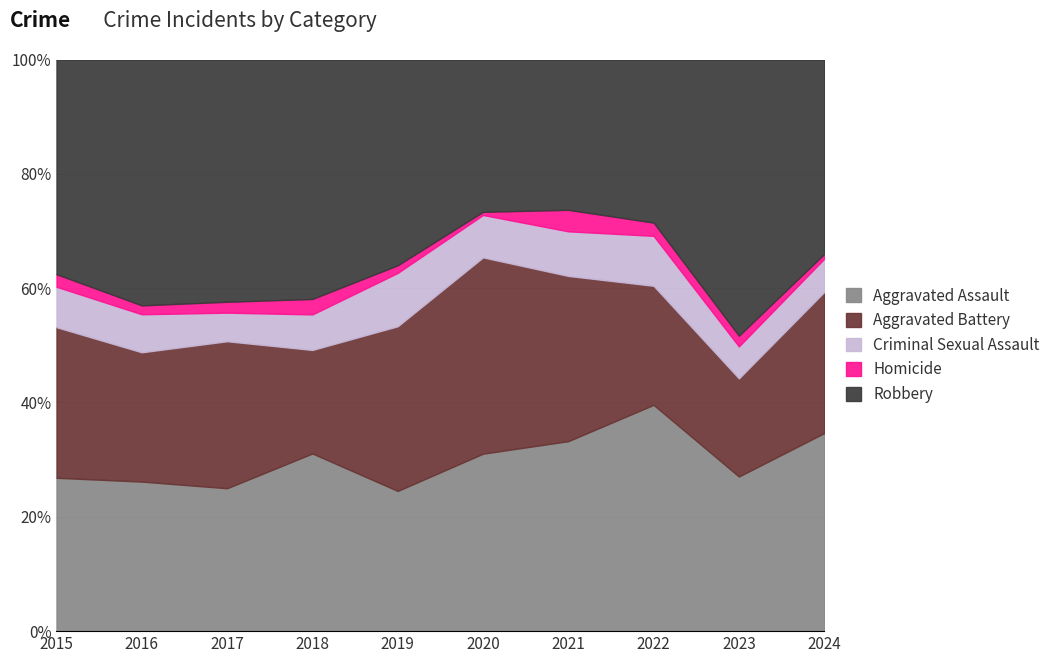

In Aggravated Battery, how many points are lower than both neighbors (excluding endpoints)?

3